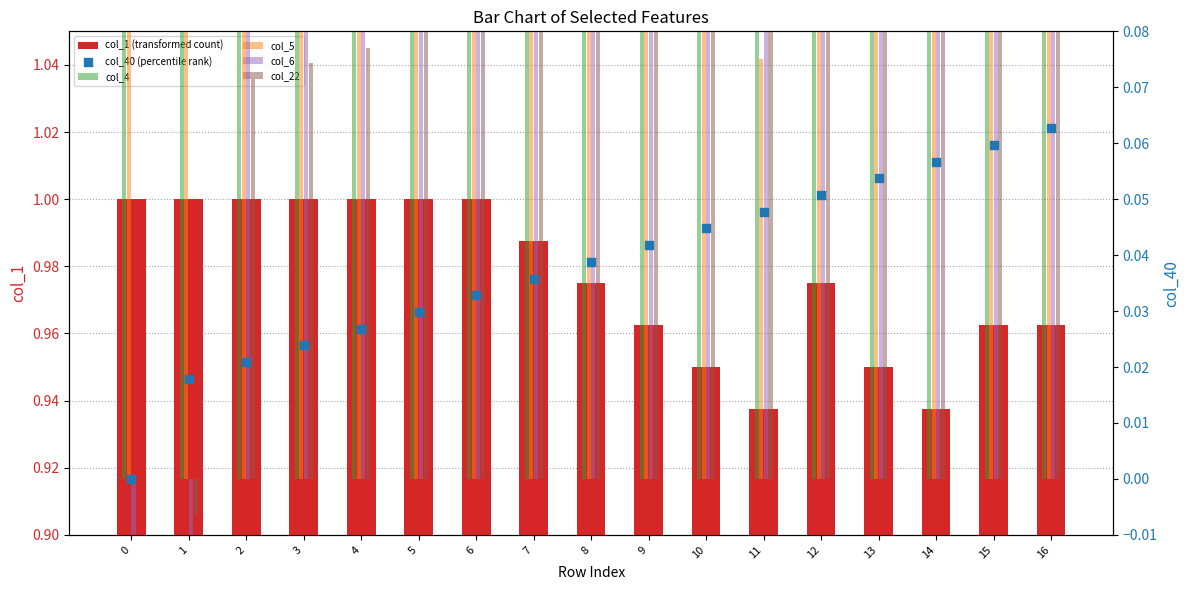

Is the value of col_4 at 12 greater than the value of col_5 at 4?

Yes